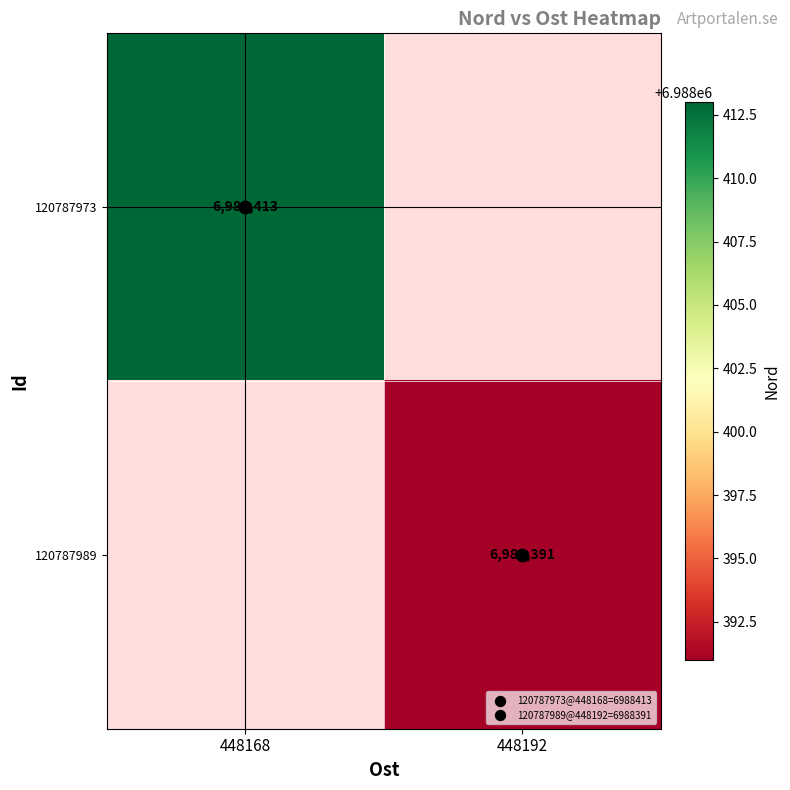

The value of 120787989 at 448192 is 11692258.9. True or false?

False